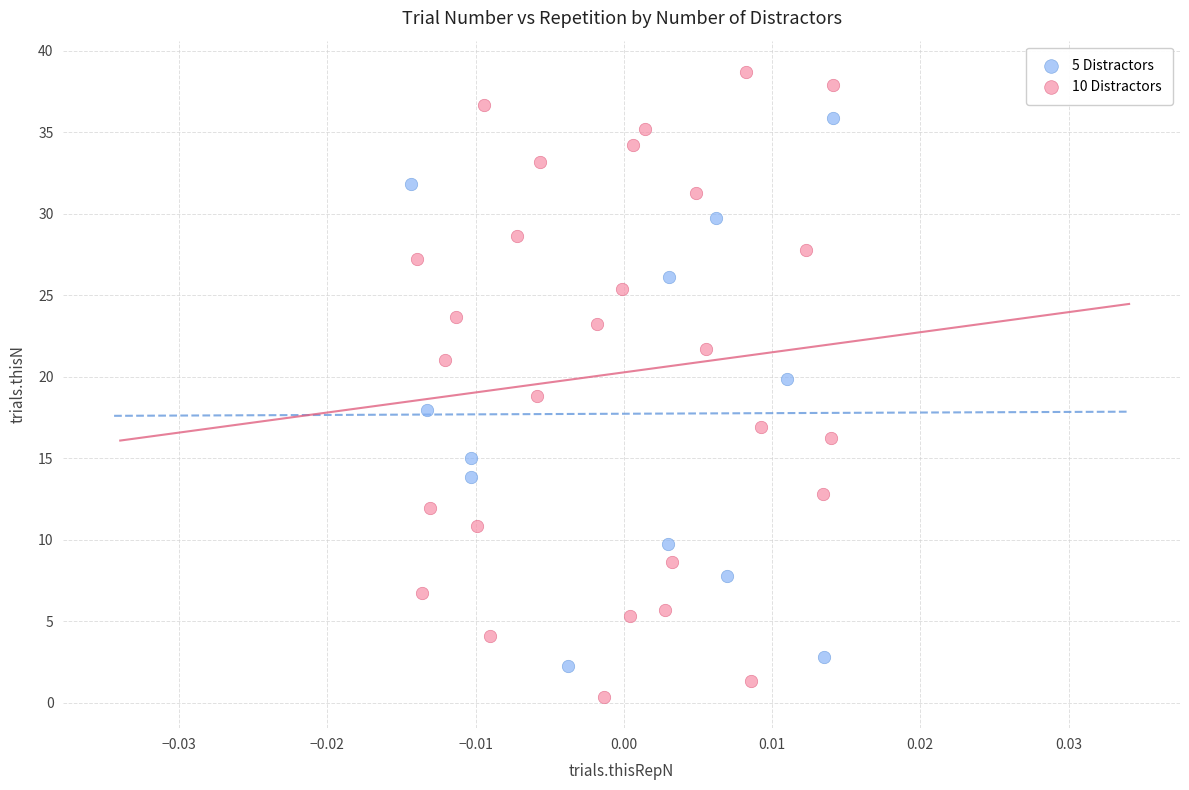

Which series reaches the minimum Y coordinate?

10 Distractors